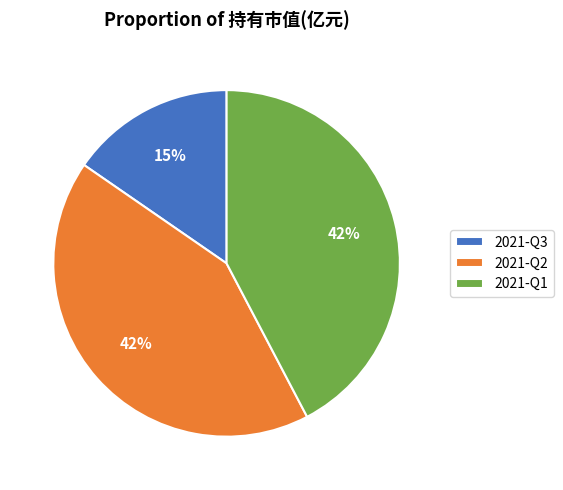

What percentage is the 2021-Q3 slice, to the nearest percent?

15%